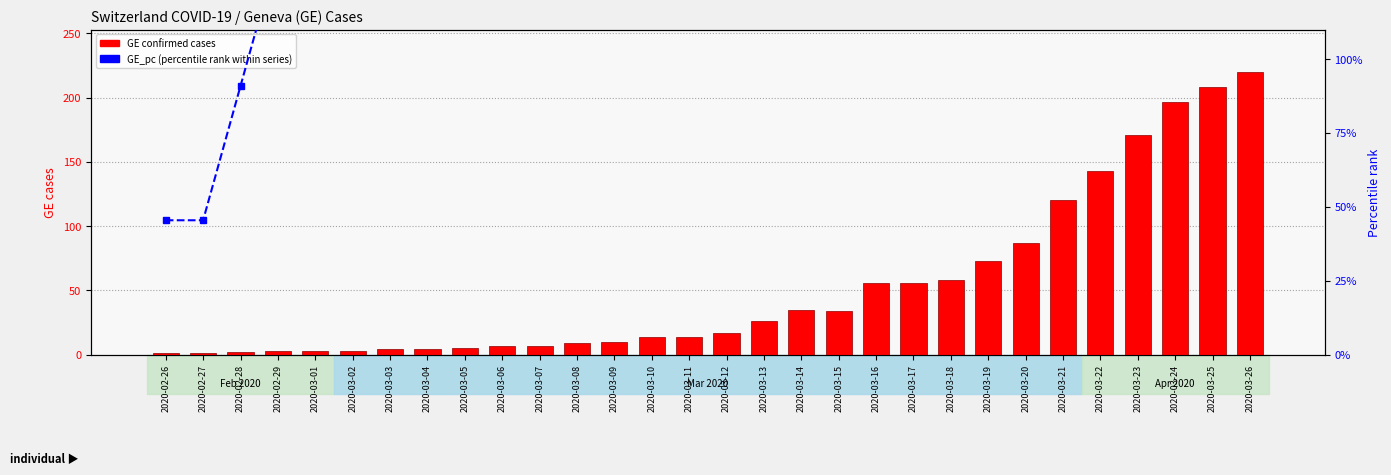

Read the GE_pc (percentile) value at 2020-03-12.

772.7